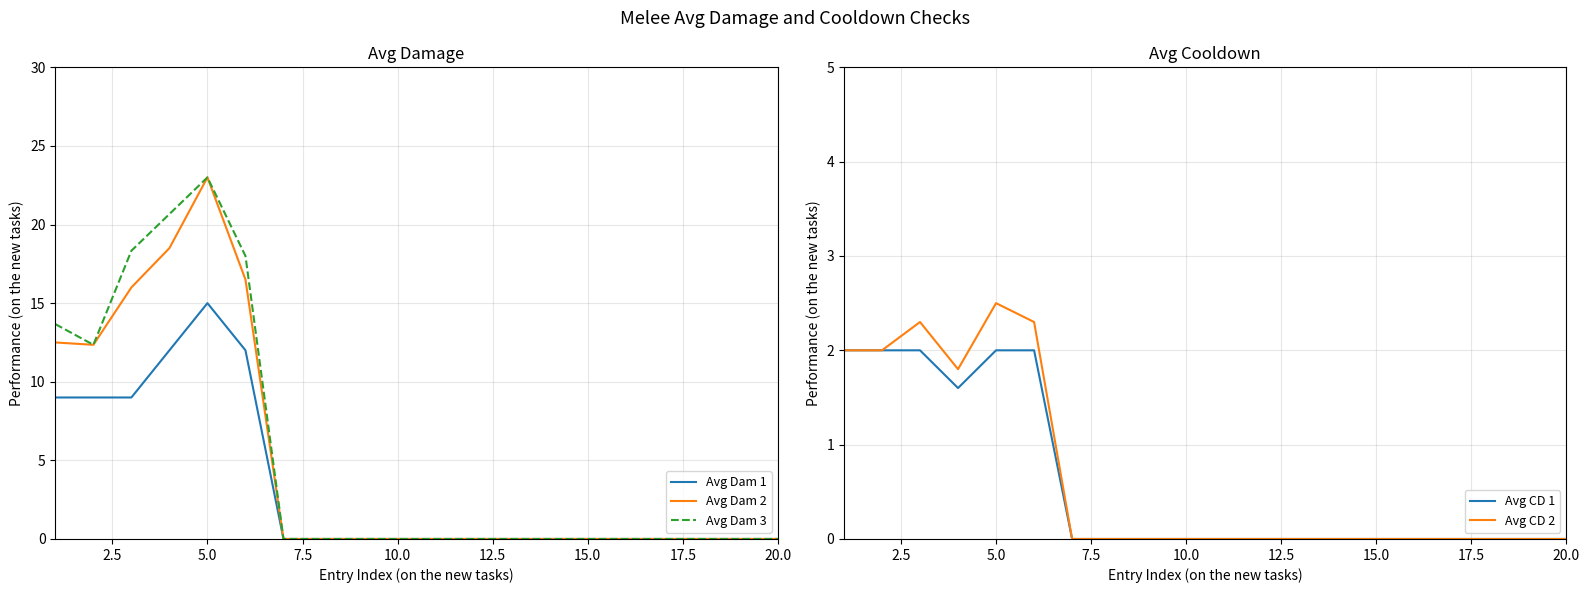

At which label does Avg Dam 2 reach its peak?

5.0